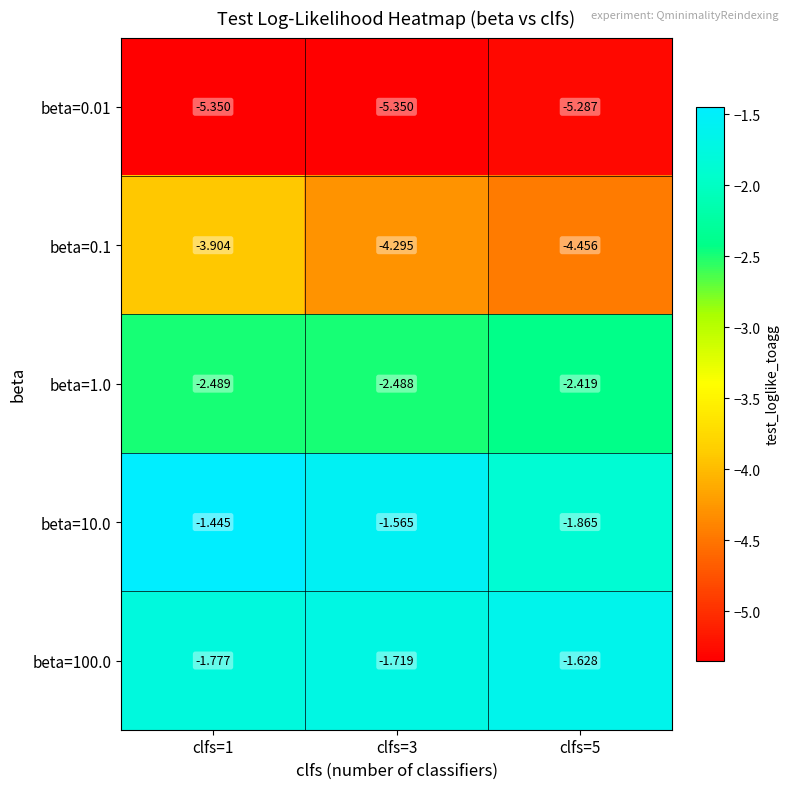

Is the value of beta=10.0 at clfs=5 greater than the value of beta=100.0 at clfs=1?

No